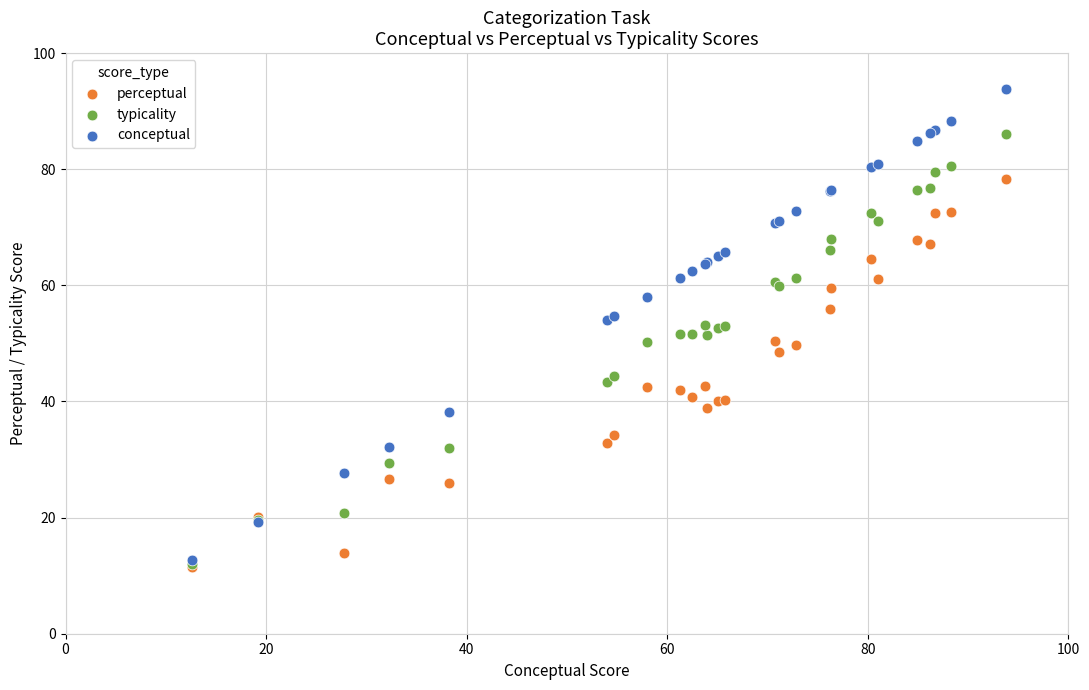

What are all the series names shown in the legend?

perceptual, typicality, conceptual